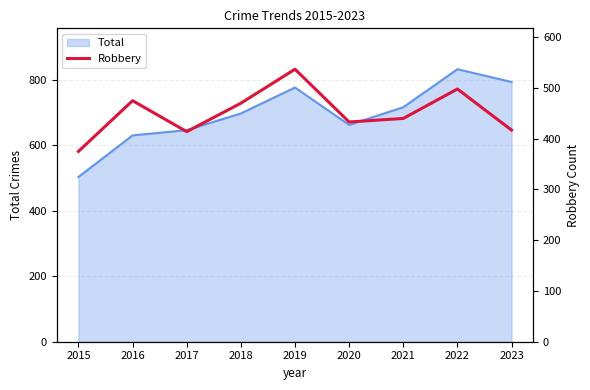

Which category has the lowest value in the Total series?

2015